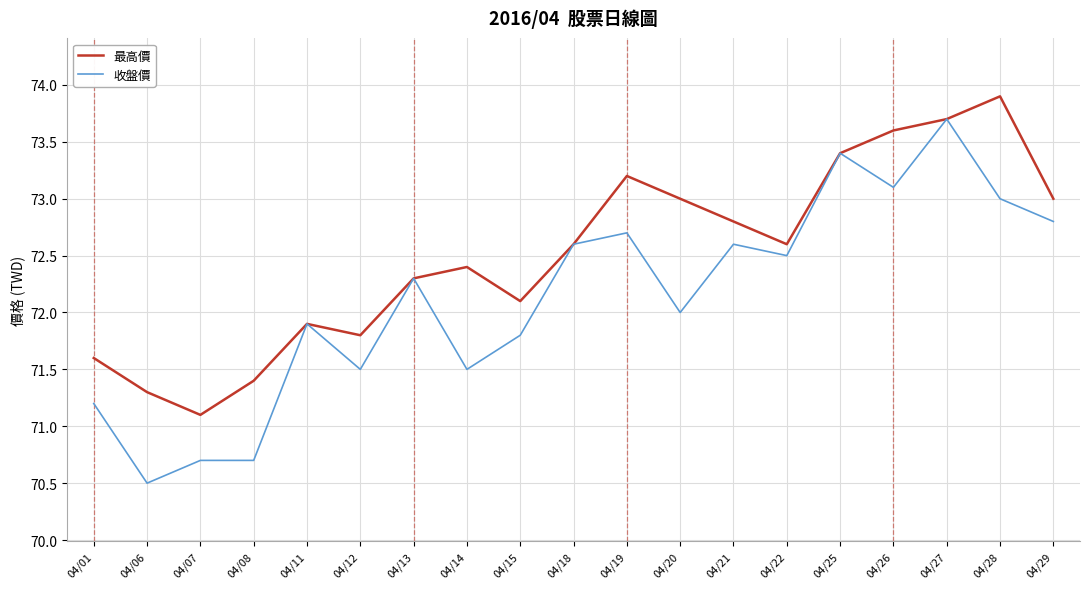

In 最高價, how many points are higher than both neighbors (excluding endpoints)?

4